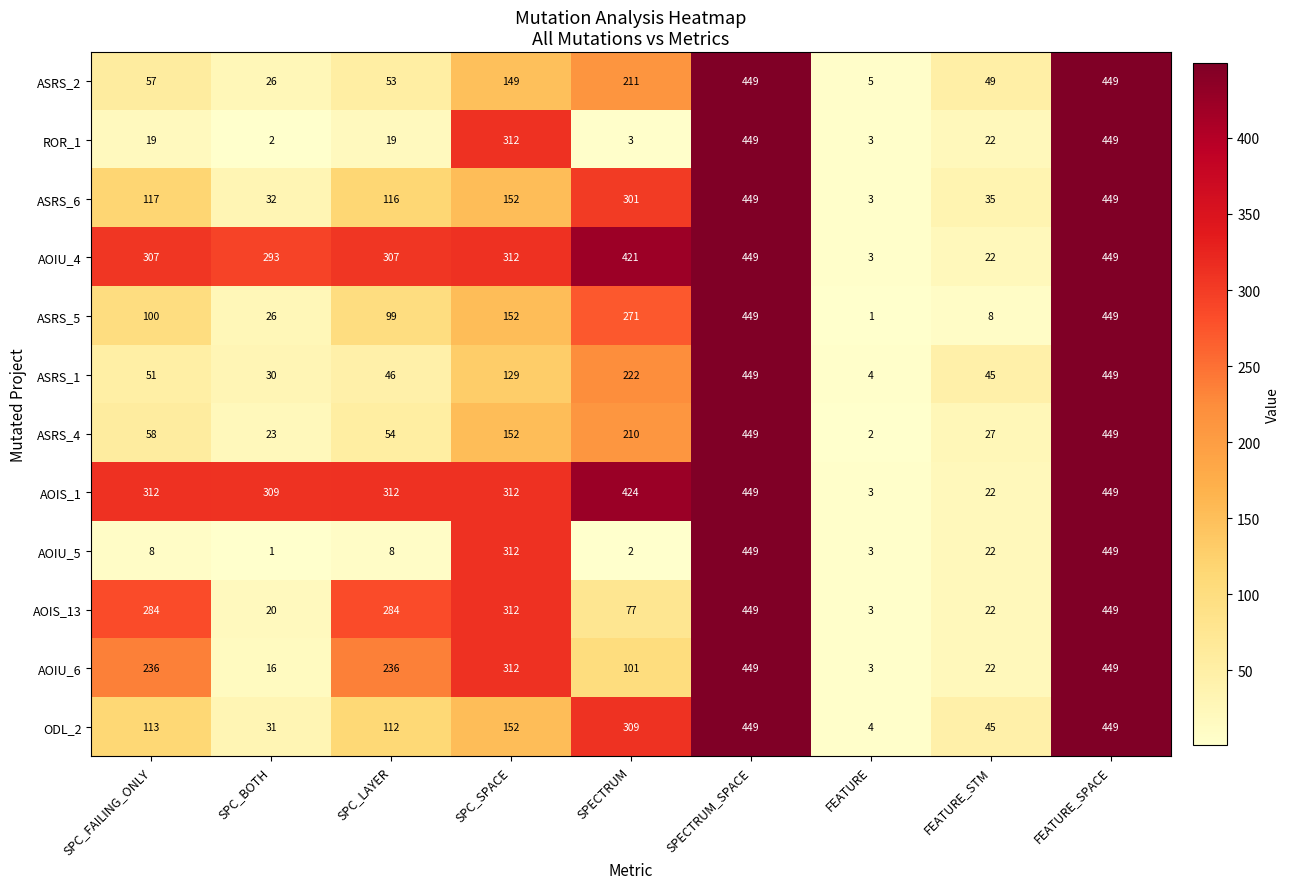

The value of ODL_2 at SPECTRUM_SPACE is 239. True or false?

False